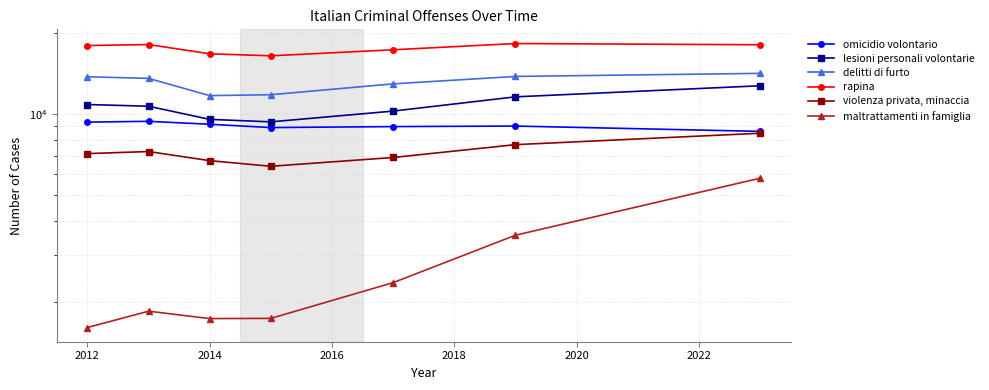

What is the total value across all series at 2012?

60728